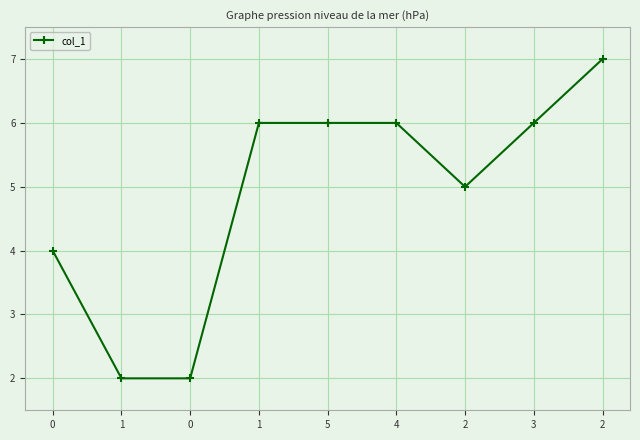

Count the number of categories in the chart.

9